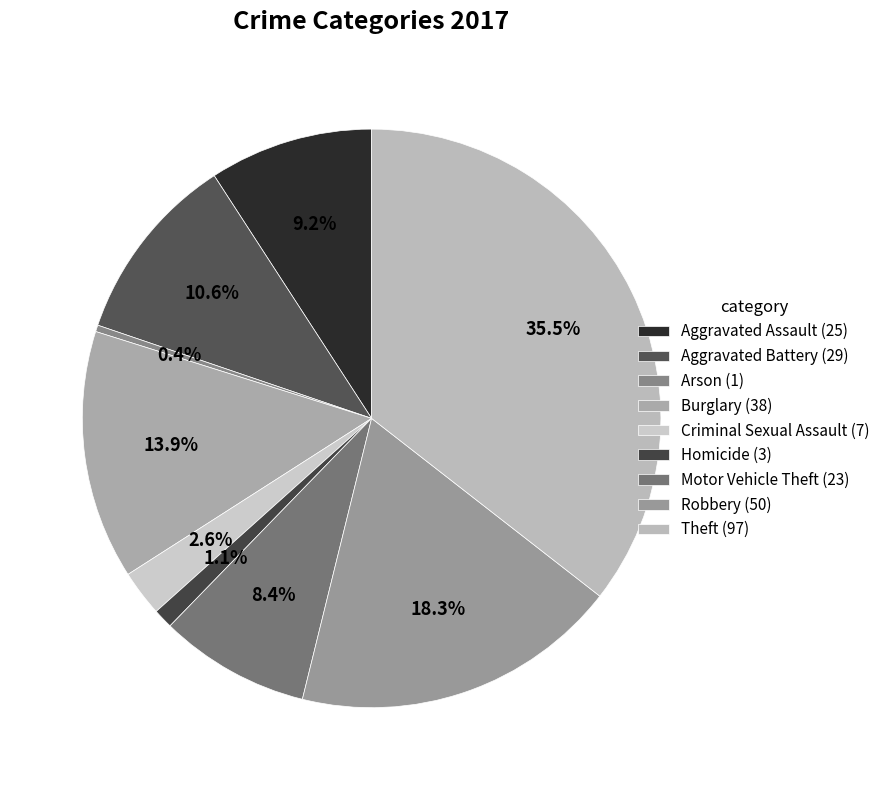

How many slices are in this pie chart?

9